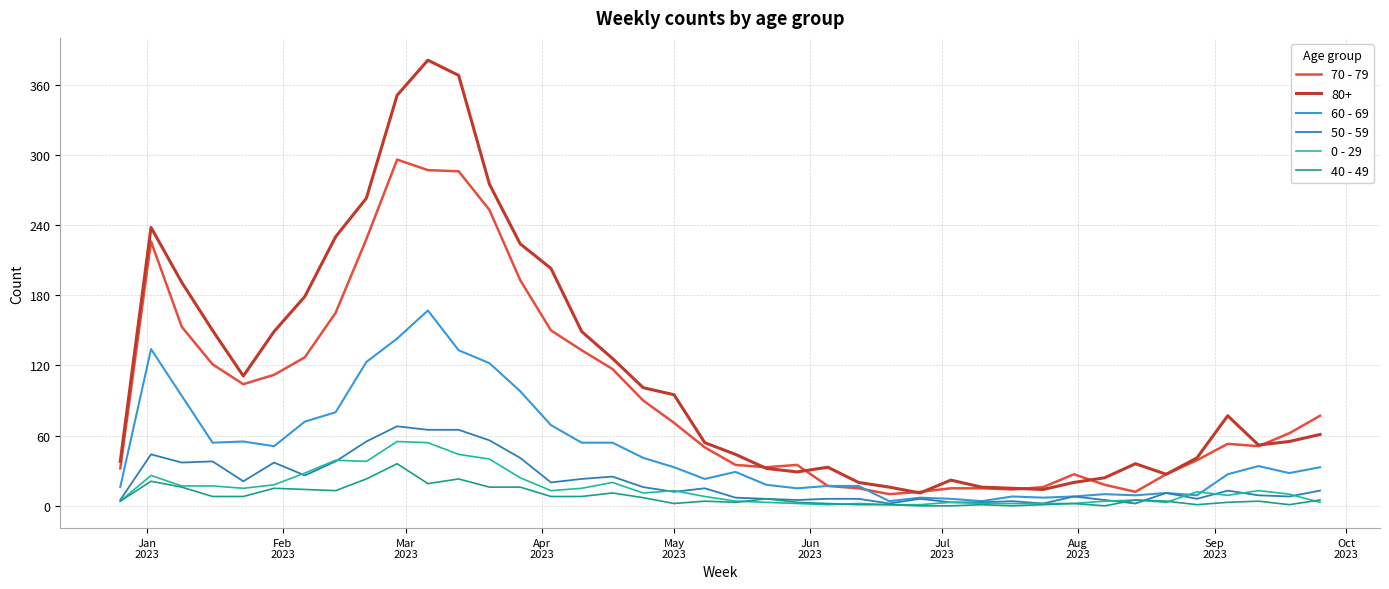

How many series are shown in this chart?

6